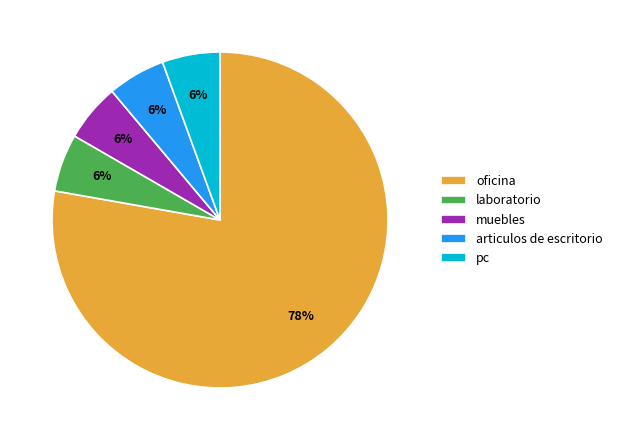

What is the ratio of the value at pc to the value at laboratorio?

1.0